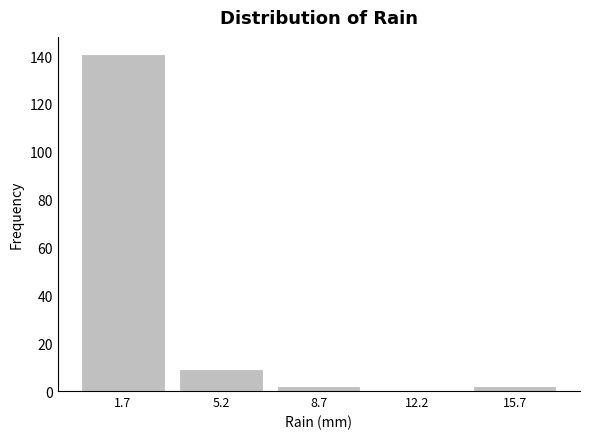

Reading left to right, transcribe this chart: for each bar, give the range it covers on the x-axis and its height. Neither the bar edges nor the heights are printed on the chart, so give them approximately, as read against the axes.

0.0 to 3.5: 142
3.5 to 7.0: 10
7.0 to 10.5: 2
10.5 to 14.0: 0
14.0 to 17.5: 2